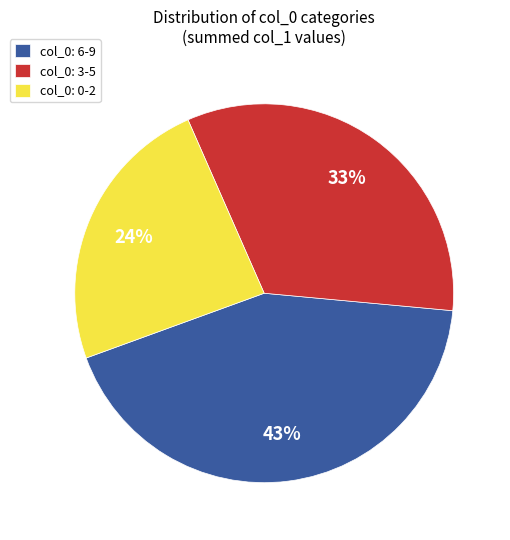

Is there any slice that represents more than half of the pie?

No